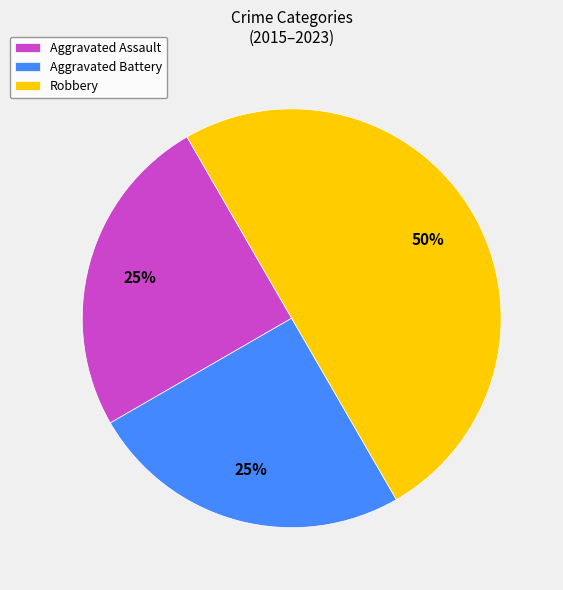

Which category has the biggest portion of the pie?

Robbery